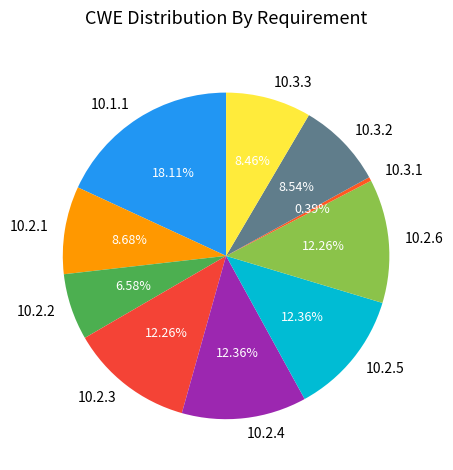

To the nearest percent, what percentage of the pie is 10.2.6?

12%